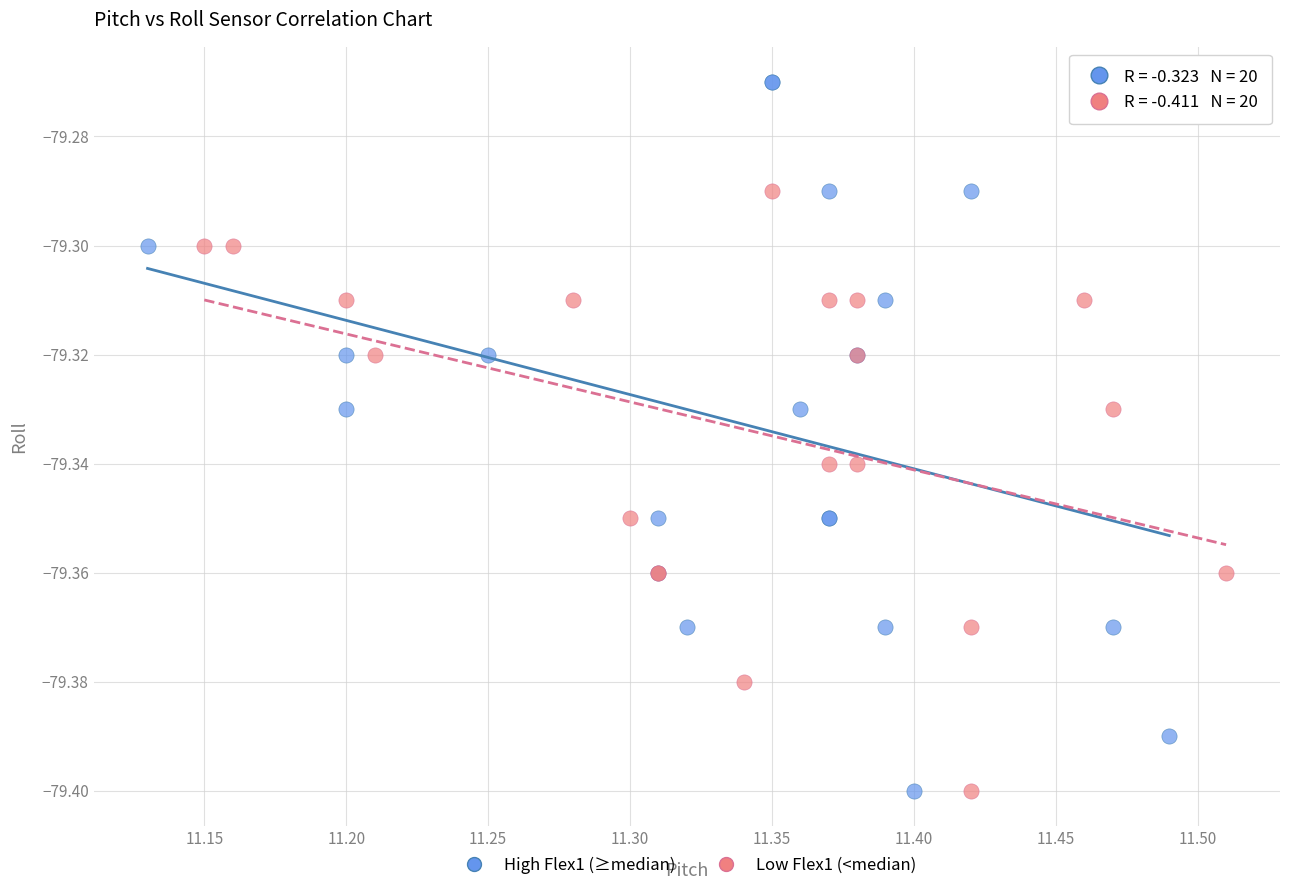

Which series has the widest spread of Y values?

High Flex1 (≥median)